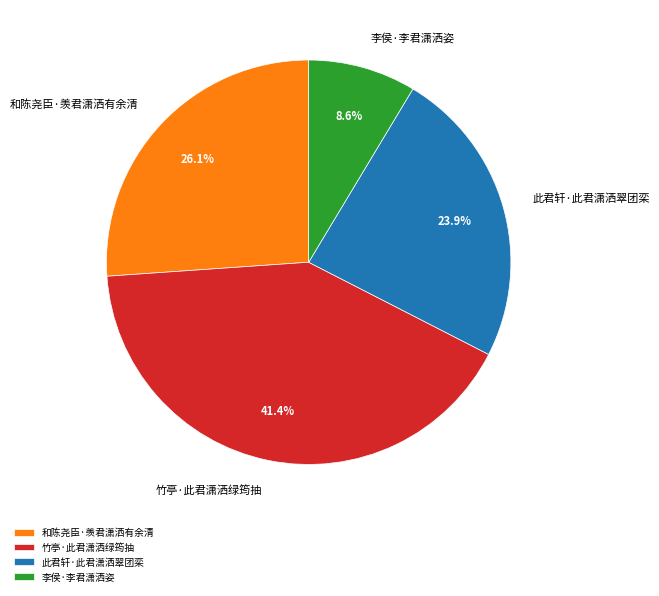

Approximately how many times larger is the value at 此君轩·此君潇洒翠团栾 compared to 李侯·李君潇洒姿?

2.8